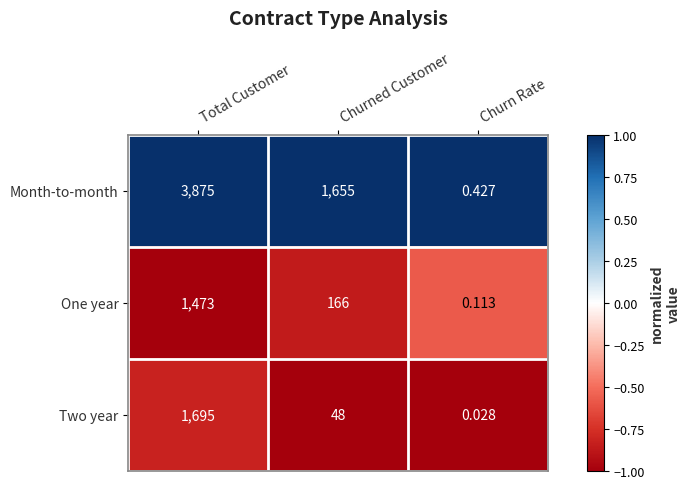

Which label corresponds to the largest value in the chart?

Total Customer